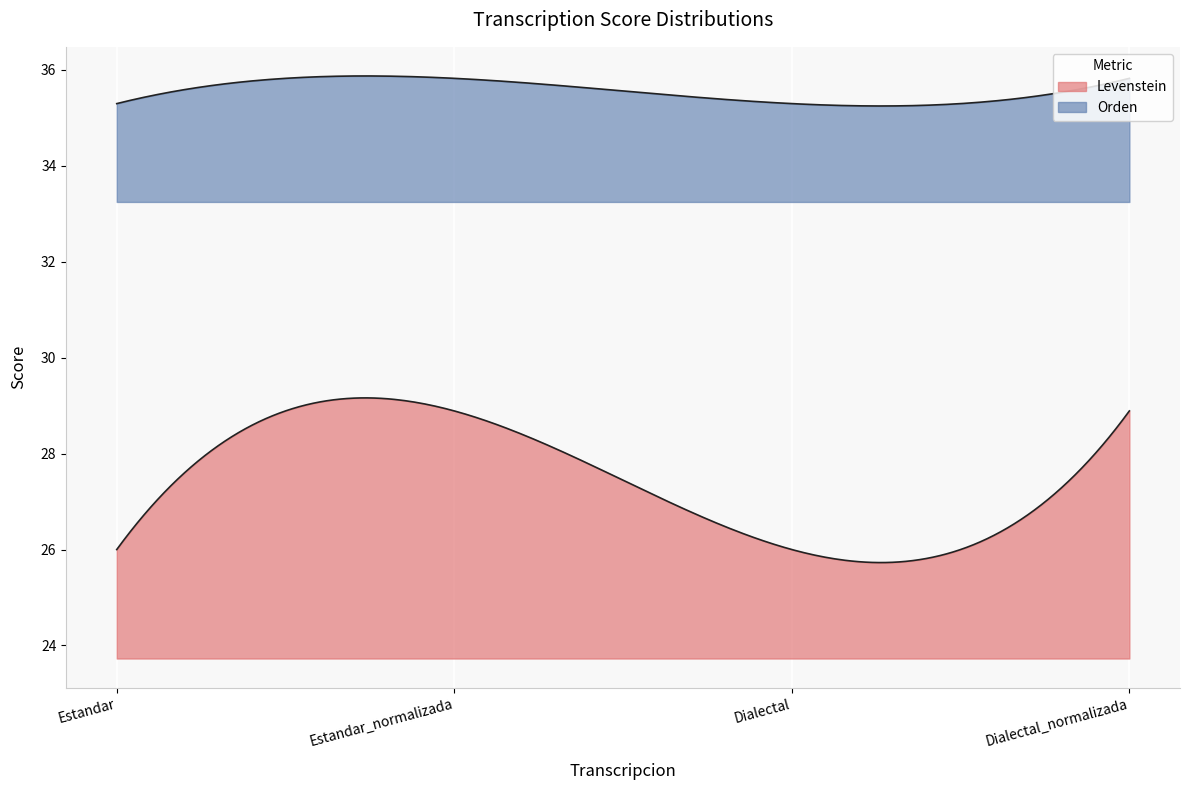

Rank the series by their average value, from lowest to highest.

Levenstein, Orden